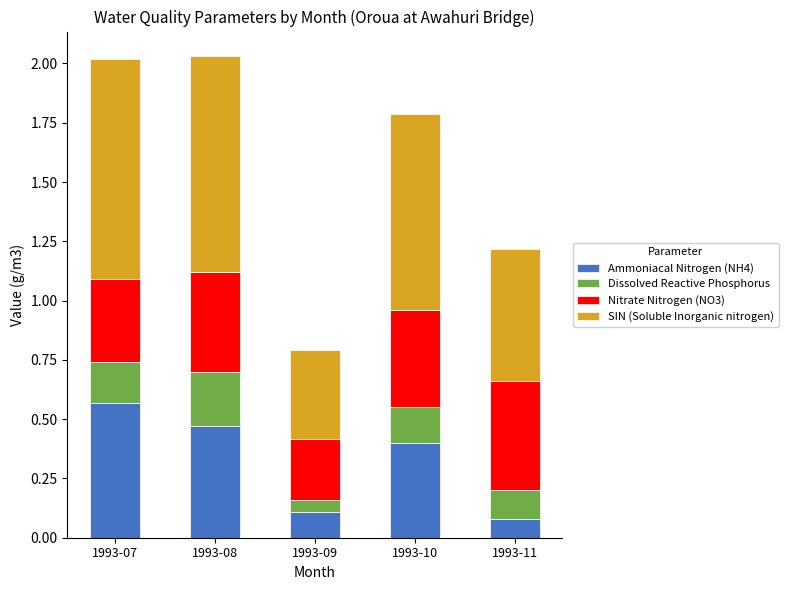

Does the chart contain stacked bars?

Yes